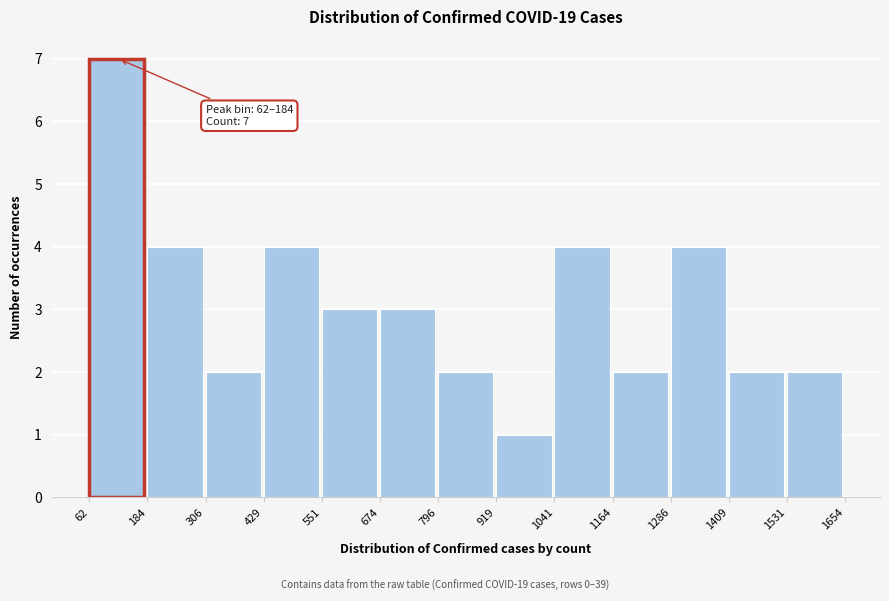

Which range on the x-axis has the tallest bar?

62 to 184